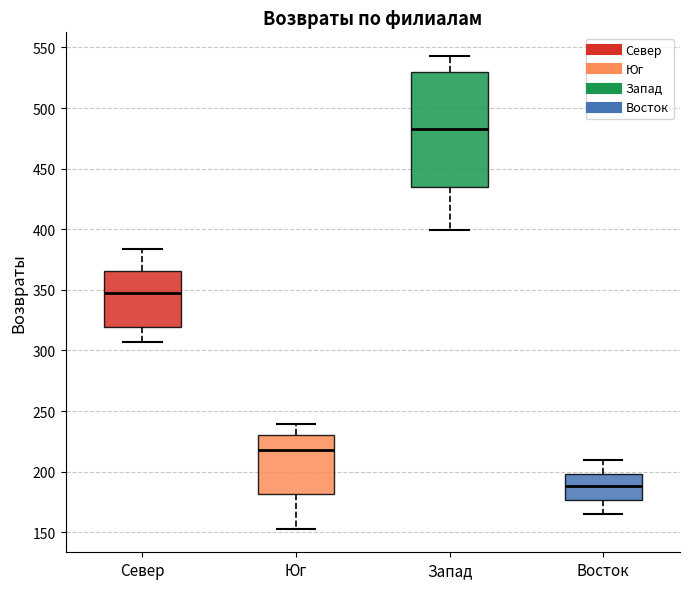

Which box has the lowest median line?

Восток